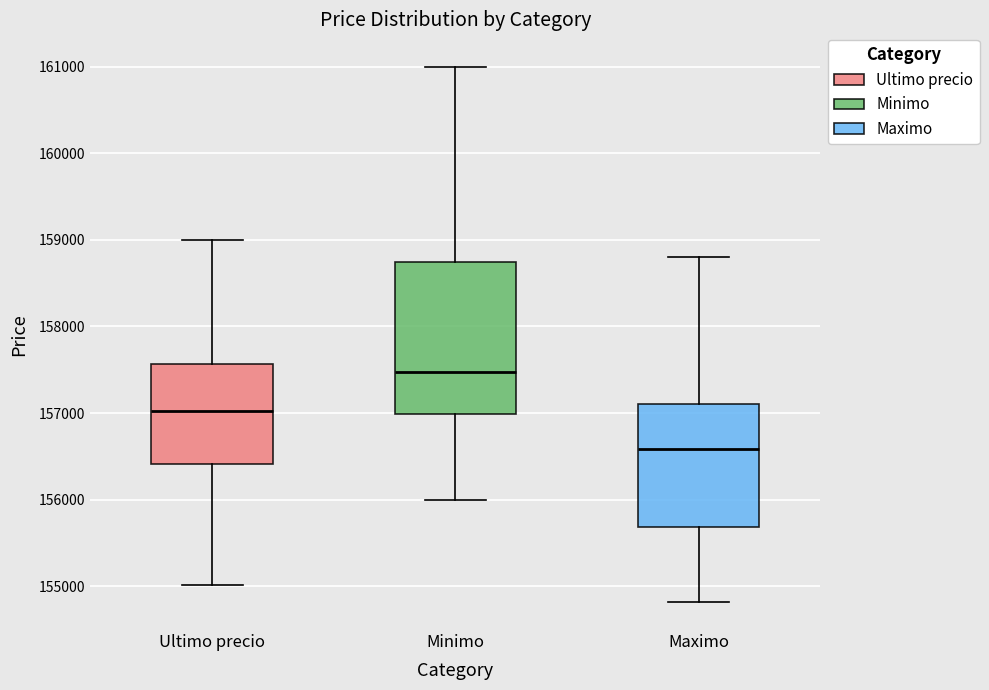

Where does the upper whisker of the box for Minimo end on the y-axis? The values are not printed on the chart, so give them approximately, as read against the axis.

161000